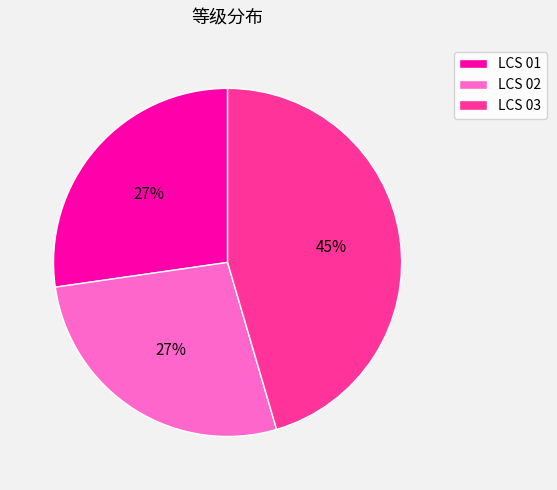

To the nearest percent, what is the average slice percentage?

33%